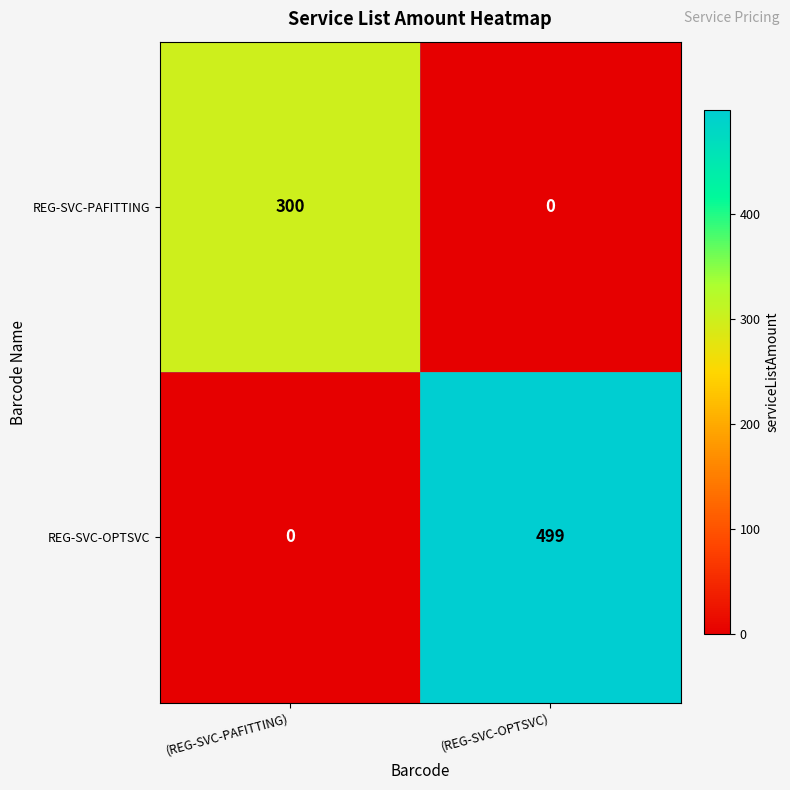

The REG-SVC-OPTSVC series shows 499 at (REG-SVC-OPTSVC). True or false?

True